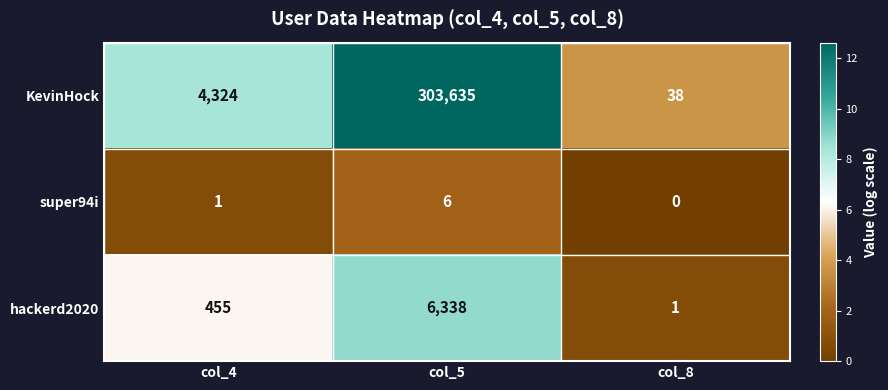

Reading left to right, list all the values displayed in this chart.

KevinHock: 4324	303635	38
super94i: 1	6	0
hackerd2020: 455	6338	1